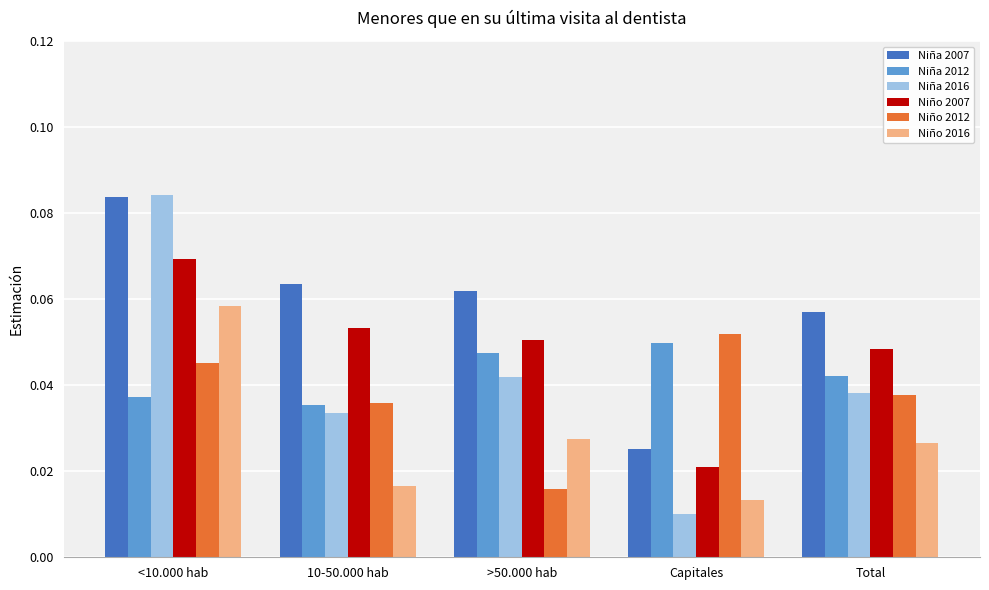

What are all the series names shown in the legend?

Niña 2007, Niña 2012, Niña 2016, Niño 2007, Niño 2012, Niño 2016